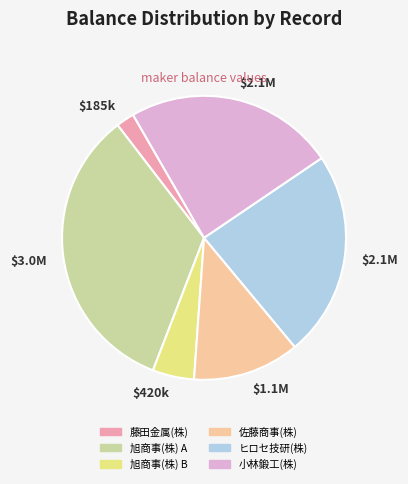

What is the ratio of the value at 旭商事(株) B to the value at 藤田金属(株)?

2.3